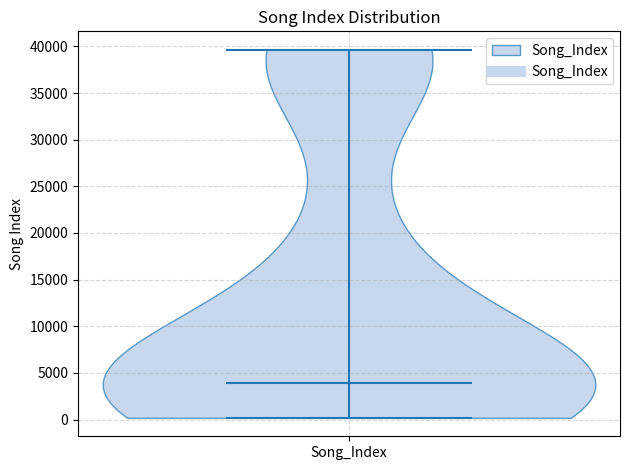

Read this violin plot against the y-axis: where its median line is, and the lowest and highest points the violin reaches. The values are not printed on the chart, so give them approximately, as read against the axis.

median line 4000, lowest point 0, highest point 39500